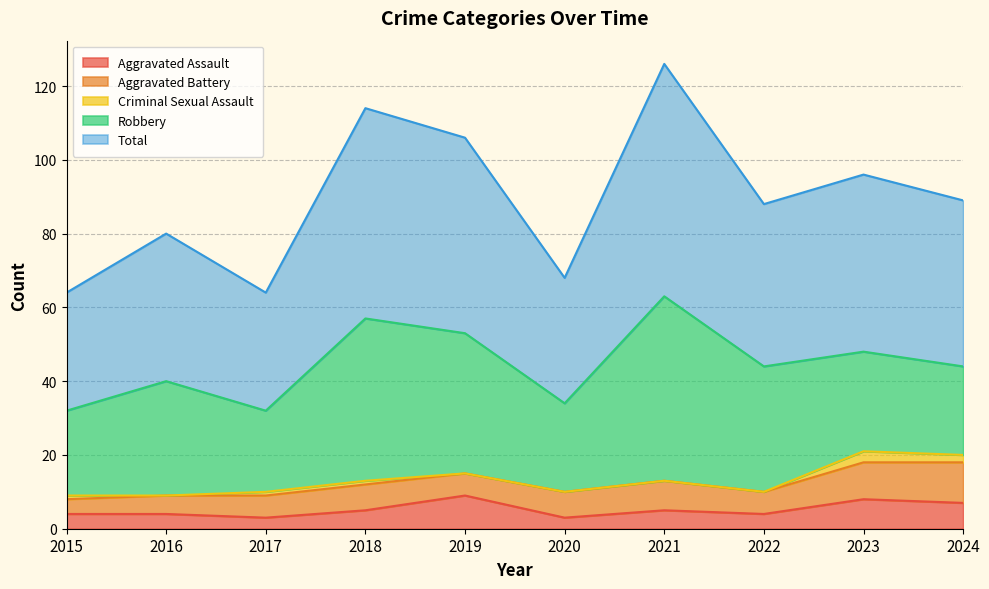

Rank the series at 2021 from highest to lowest value.

Total, Robbery, Aggravated Battery, Aggravated Assault, Criminal Sexual Assault